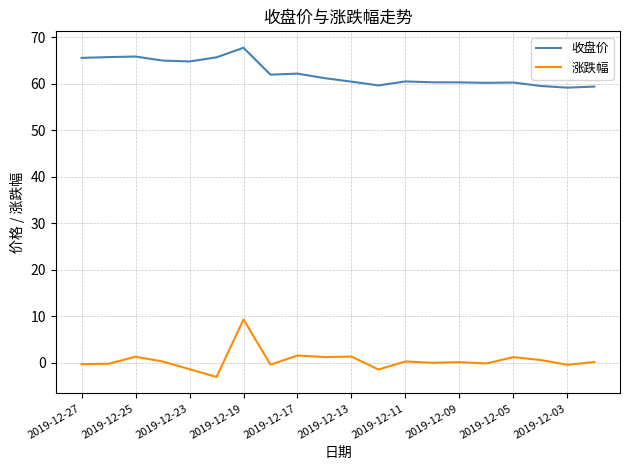

True or false: 收盘价 has more than 1 points higher than both neighbors.

True